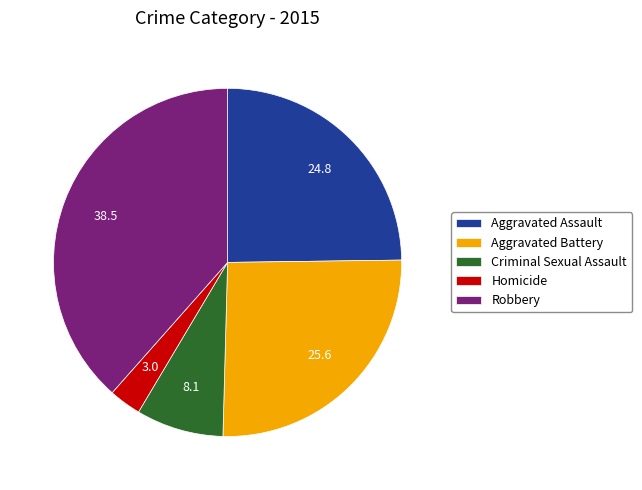

Do Homicide and Robbery together represent more than half of the pie?

No